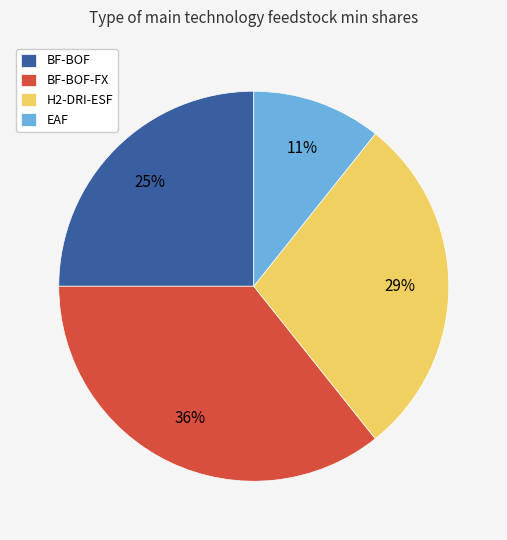

To the nearest percent, what is the difference between the H2-DRI-ESF and EAF slice percentages?

18%